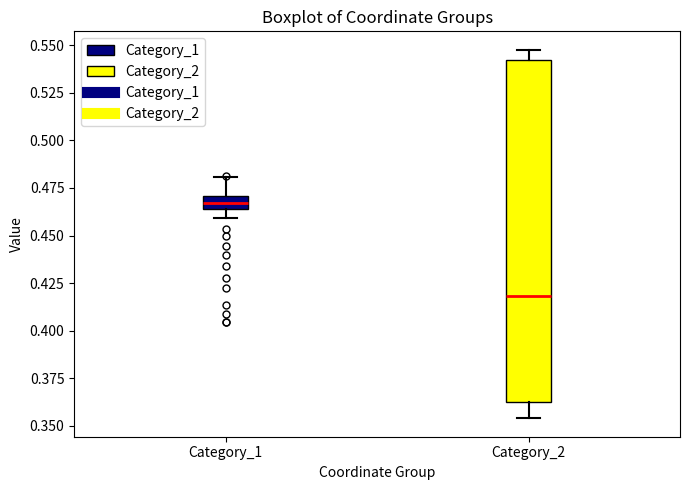

Which box's median line is the highest?

Category_1